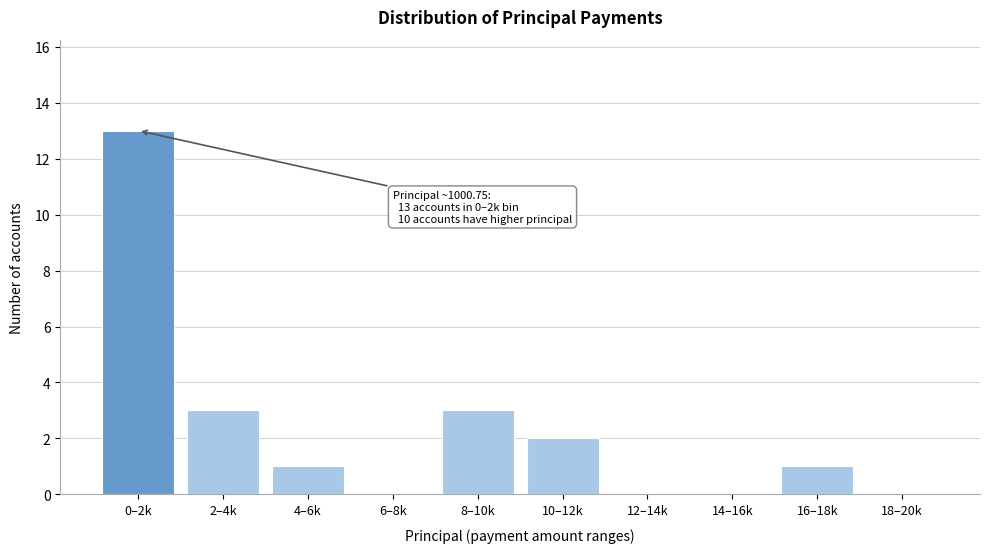

Reading left to right, extract all data points from this chart.

0–2k=13	2–4k=3	4–6k=1	6–8k=0	8–10k=3	10–12k=2	12–14k=0	14–16k=0	16–18k=1	18–20k=0